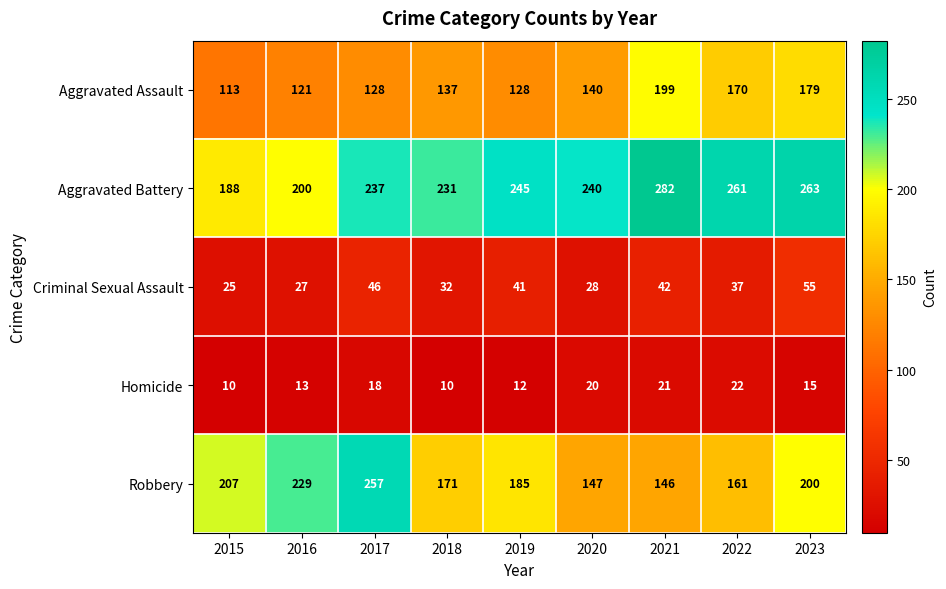

List the series in order of their peak value, lowest first.

Homicide, Criminal Sexual Assault, Aggravated Assault, Robbery, Aggravated Battery